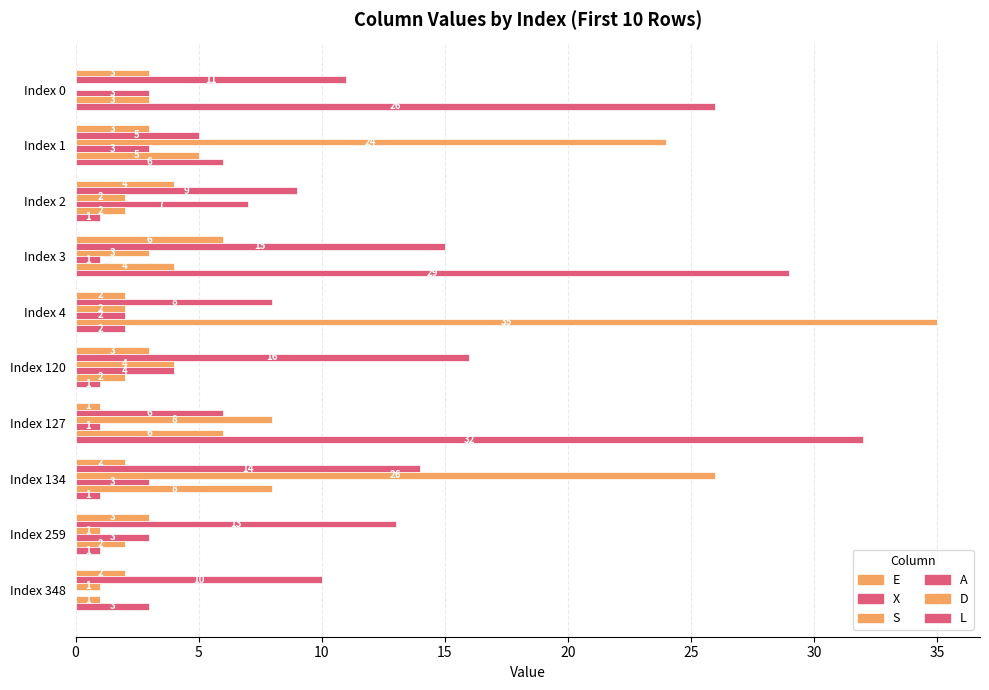

How many series are shown in this chart?

6